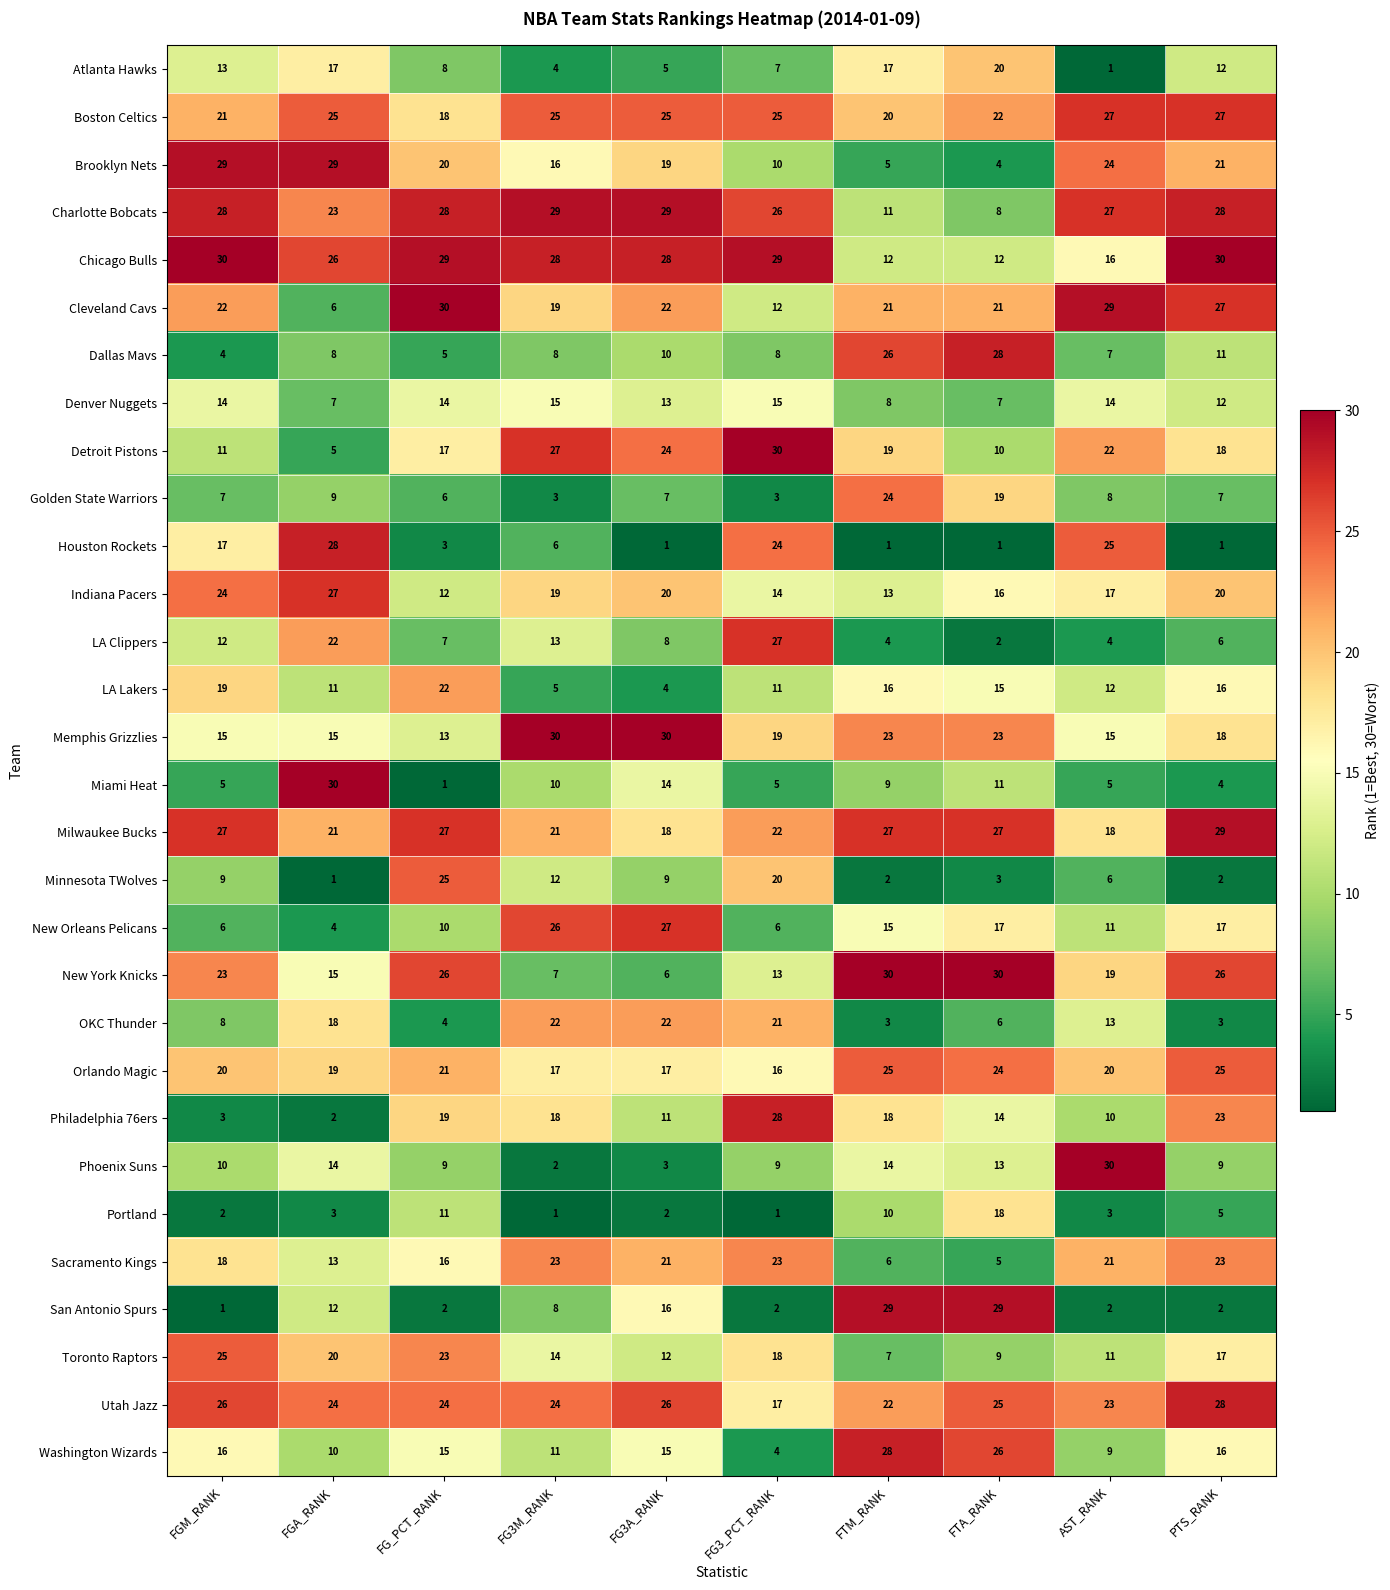

What is the sum of all Chicago Bulls values?

240